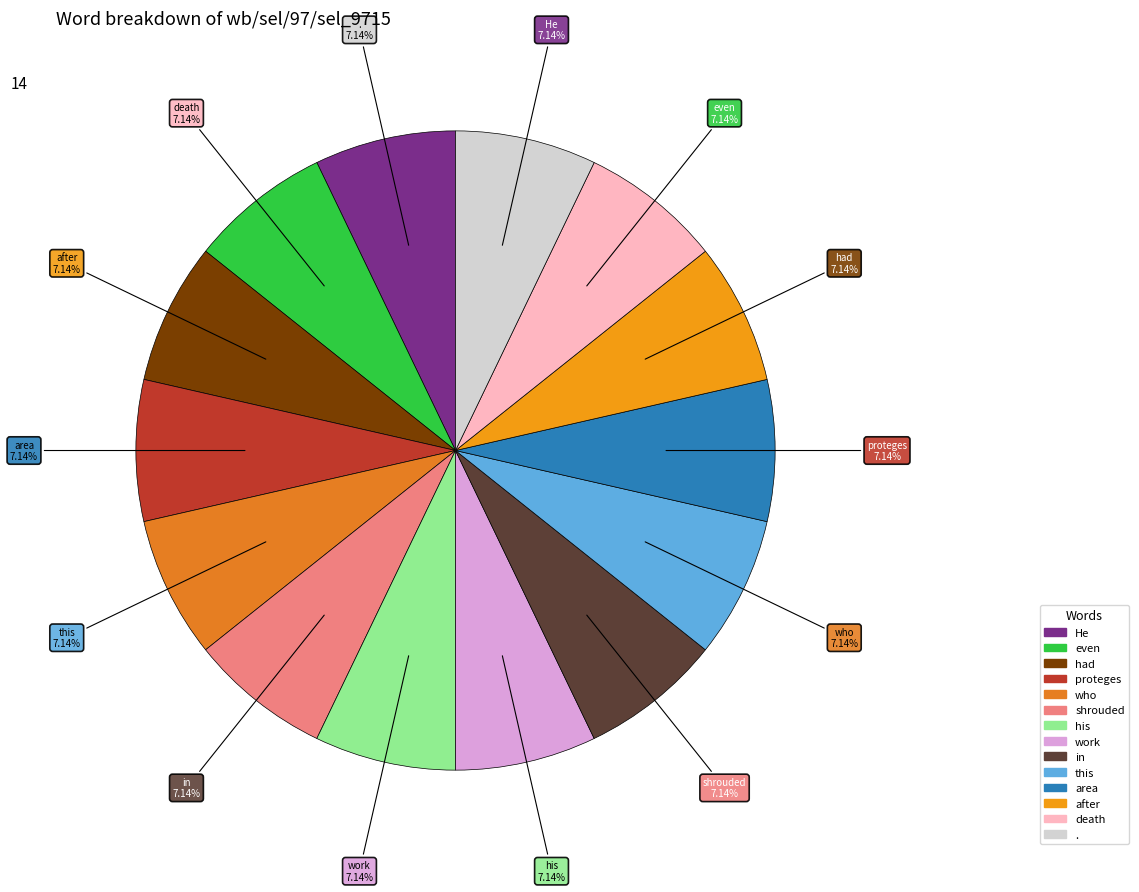

Combined, do . and work account for over 50%?

No